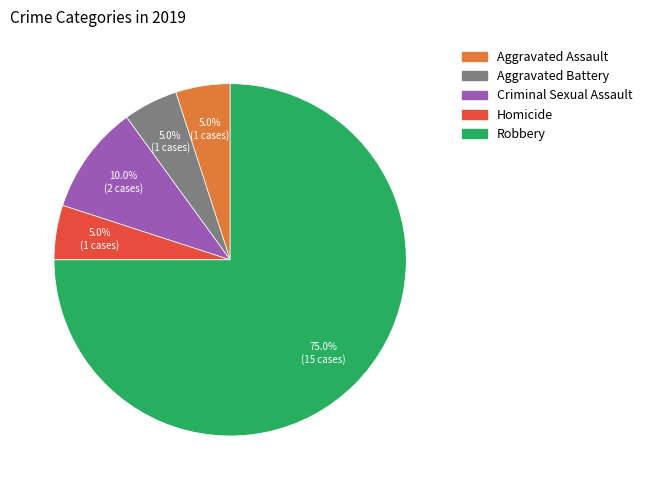

What is the ratio of the value at Robbery to the value at Aggravated Battery?

15.0